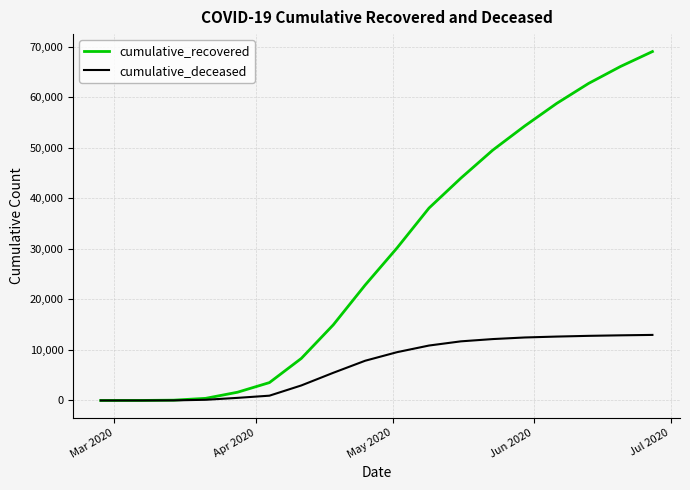

What is the maximum value for cumulative_recovered?

69009